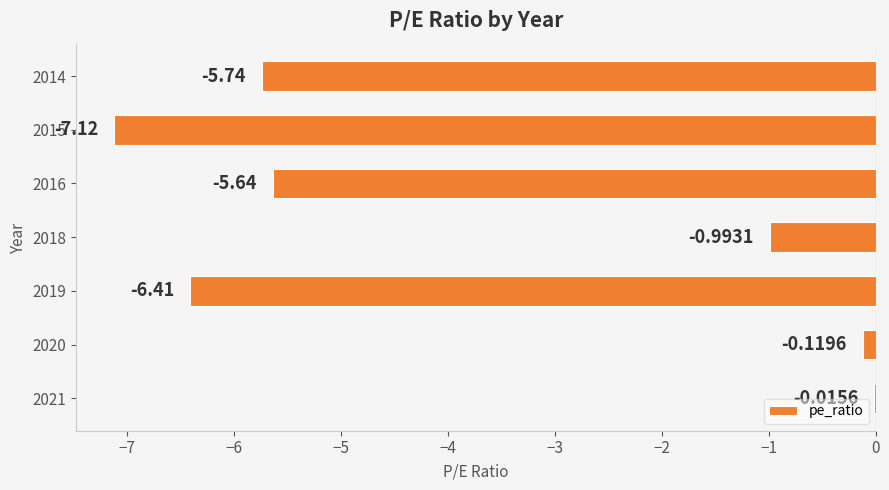

Which has a higher value, 2016 or 2018?

2018